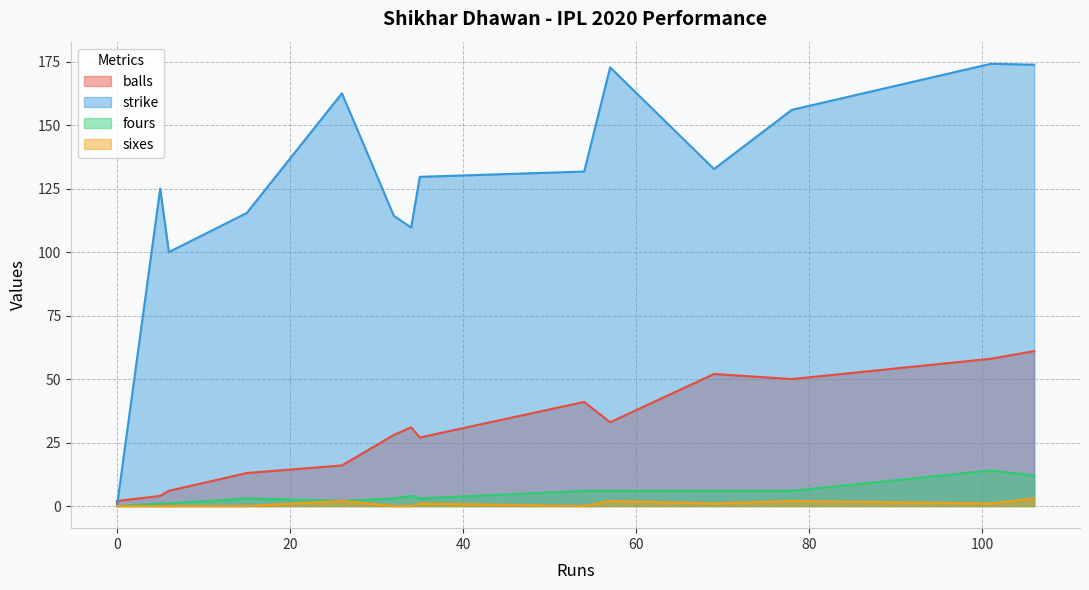

What are all the series names shown in the legend?

balls, strike, fours, sixes